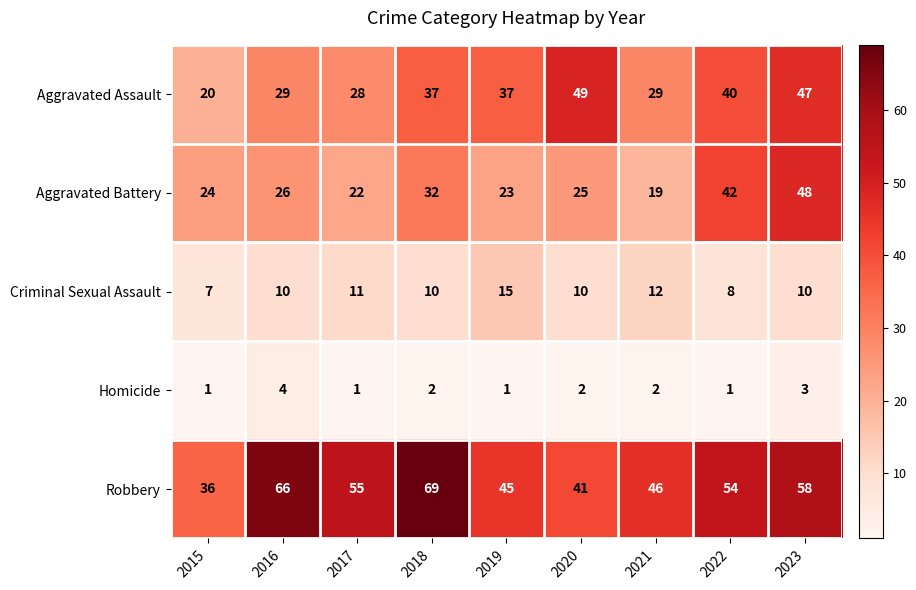

True or false: Aggravated Assault has a value of 28 at 2017.

True